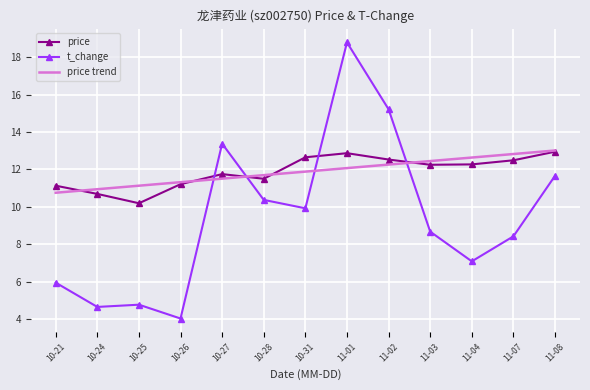

True or false: price has a value of 12.9 at 11-08.

True